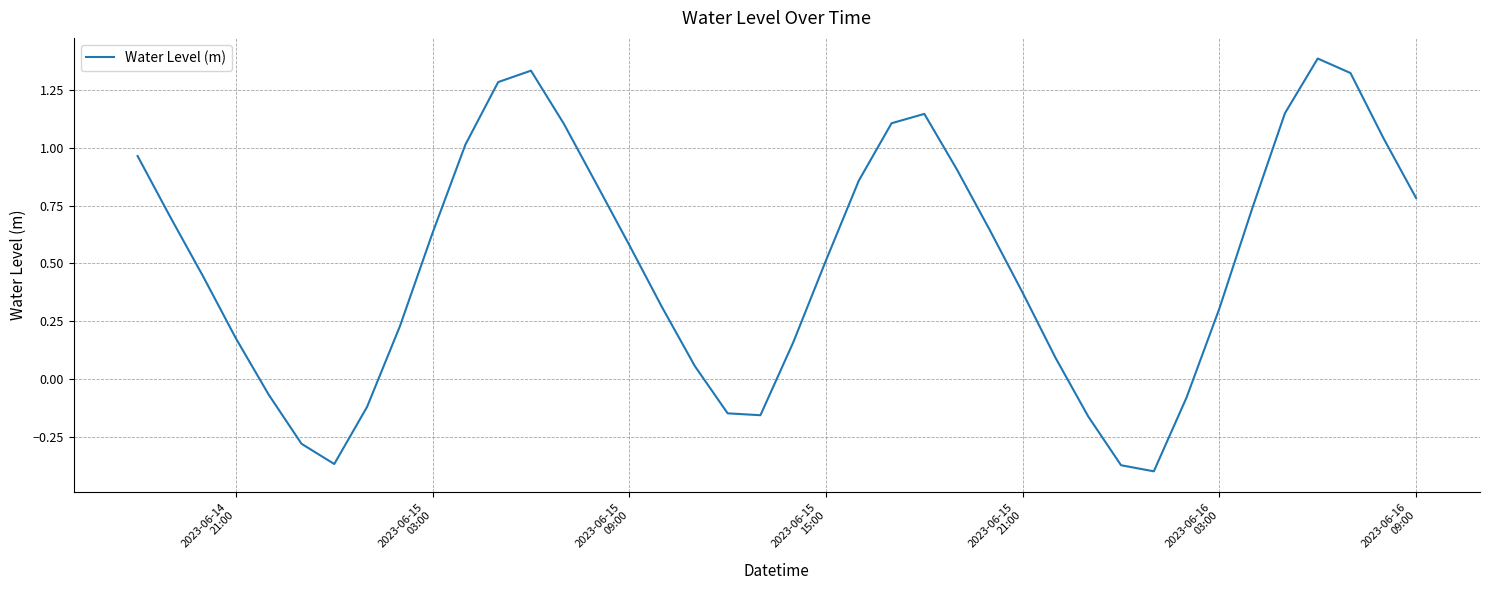

What is the difference between the maximum and minimum values?

1.8